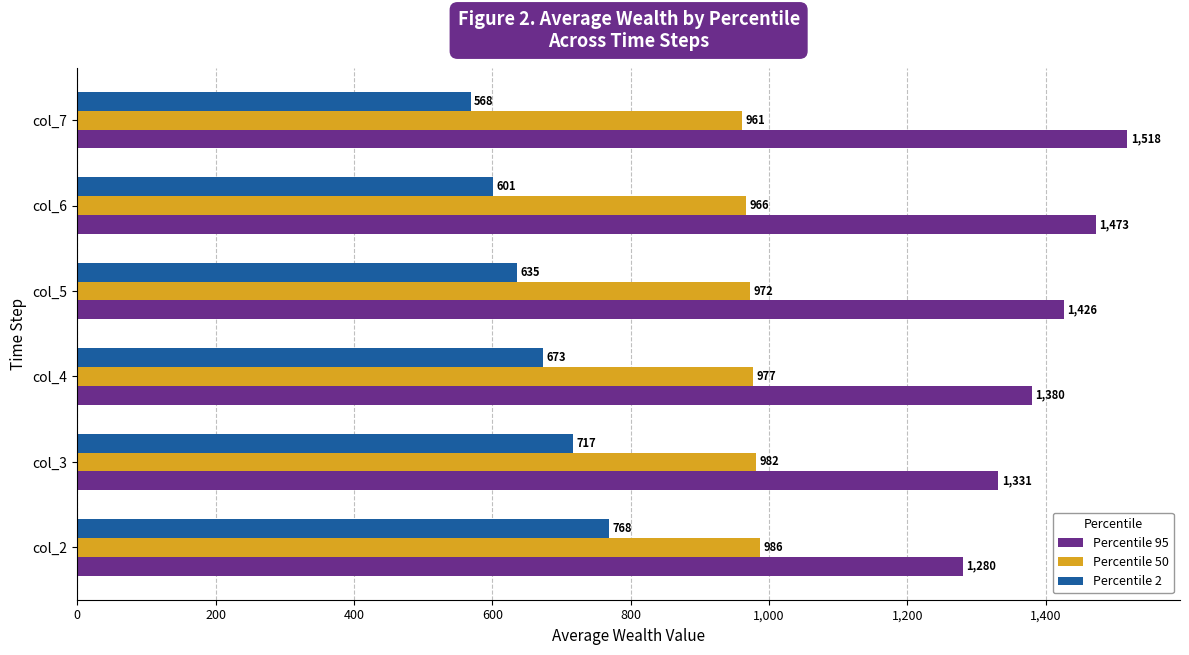

What is the average value of the Percentile 50 series?

974.2